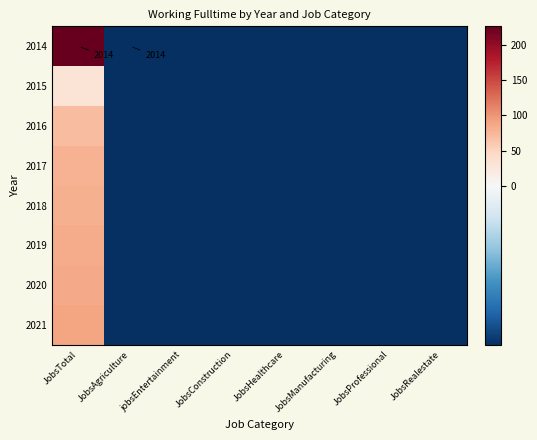

At JobsAgriculture, list the series in order from largest to smallest.

2014, 2015, 2016, 2017, 2018, 2019, 2020, 2021